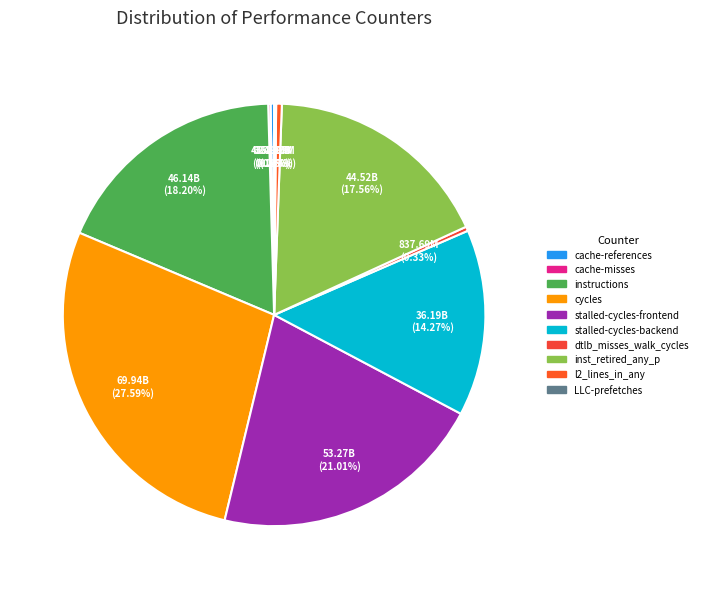

How many segments does this pie chart have?

10